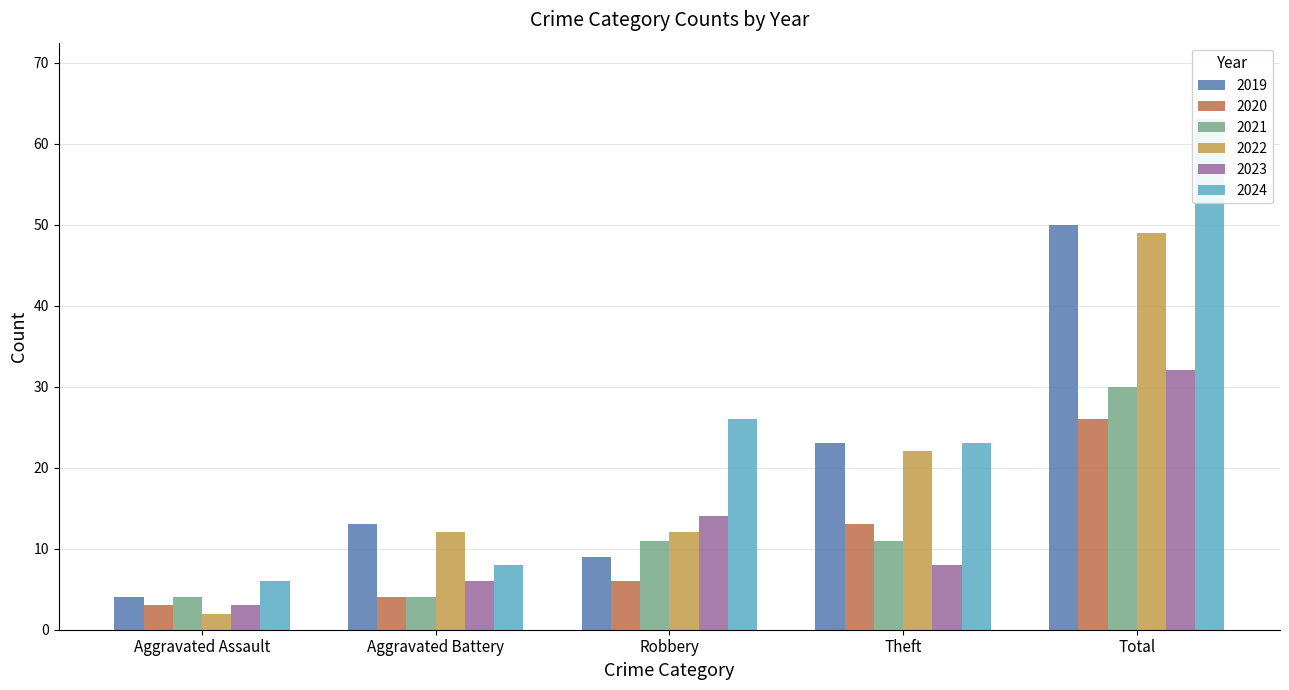

What is the average value of the 2020 series?

10